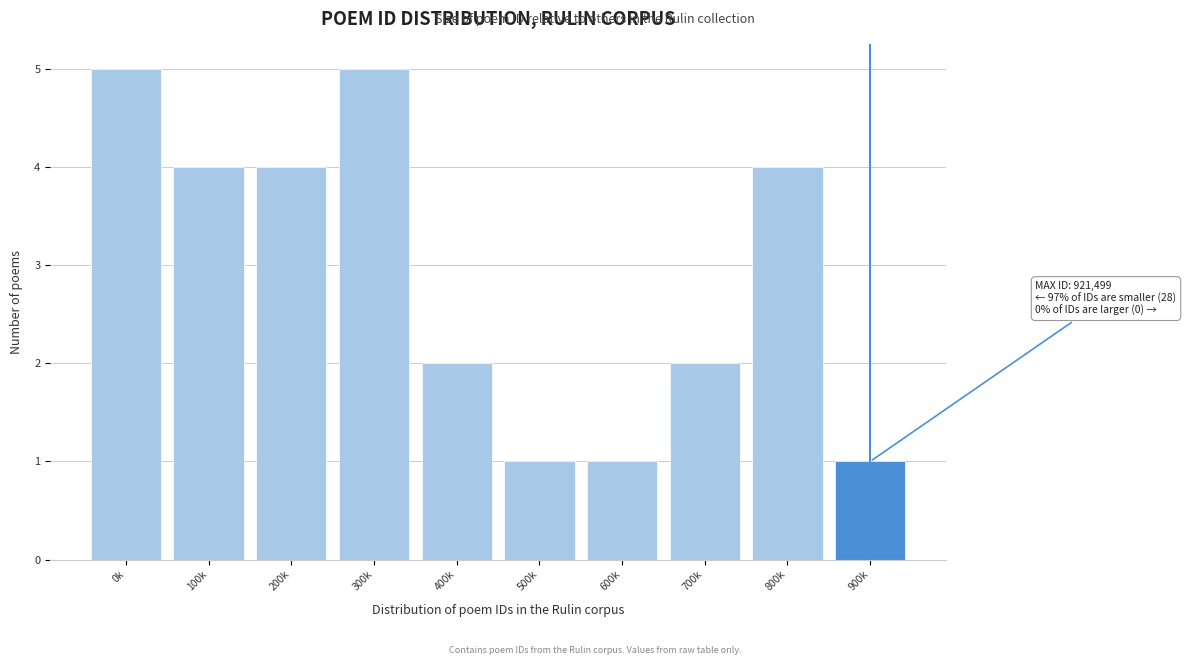

Reading left to right, extract all data points from this chart.

0k=5	100k=4	200k=4	300k=5	400k=2	500k=1	600k=1	700k=2	800k=4	900k=1